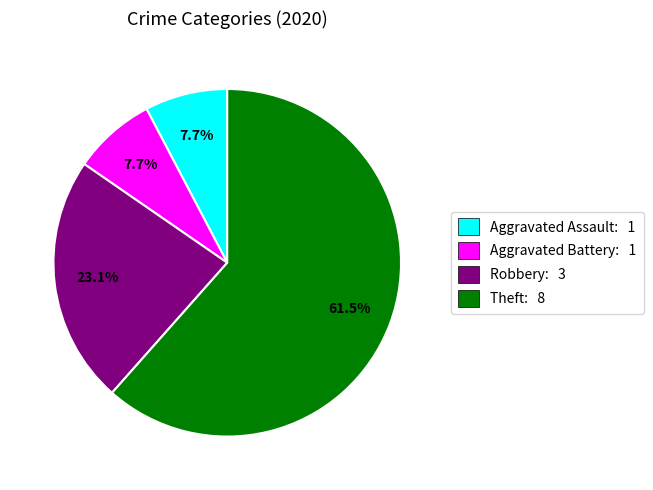

Which slice is the largest?

Theft: 8